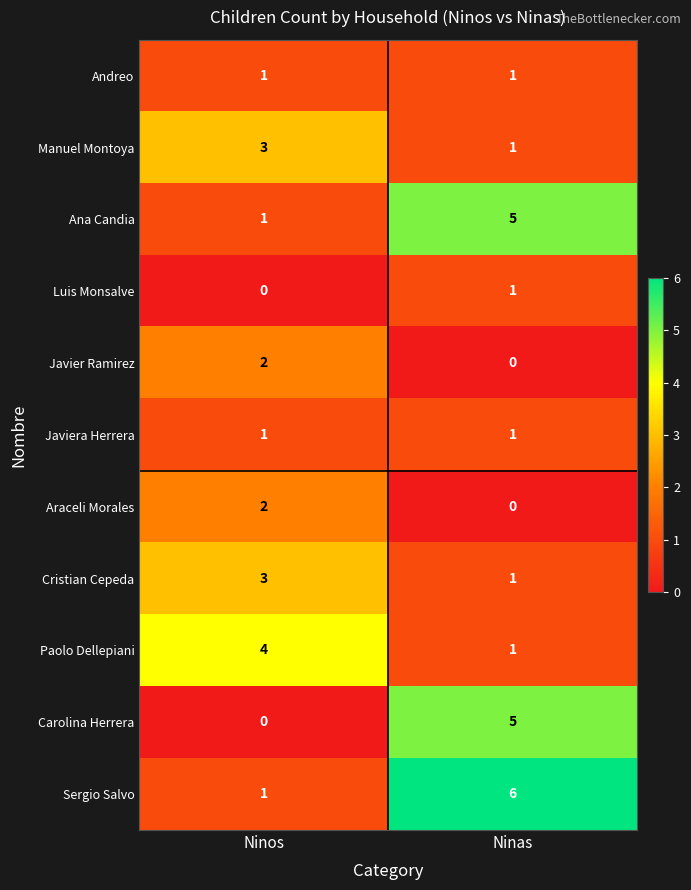

Read the Manuel Montoya value at Ninos.

3